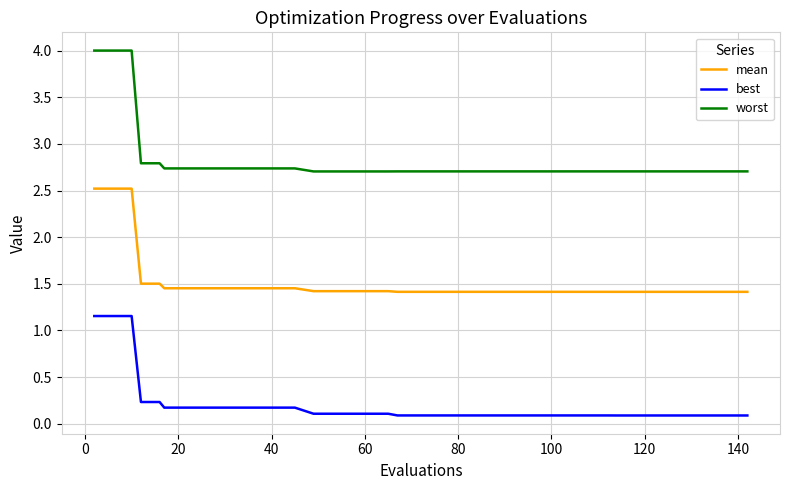

What is the difference between the maximum and second lowest values in the worst series?

1.3